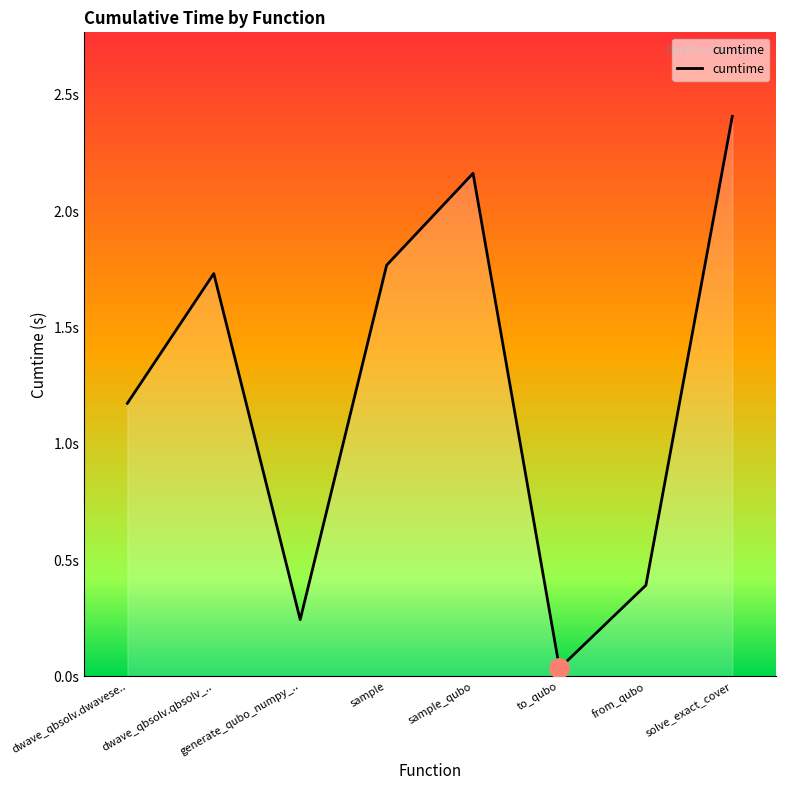

Where is the first local maximum?

dwave_qbsolv.qbsolv_..